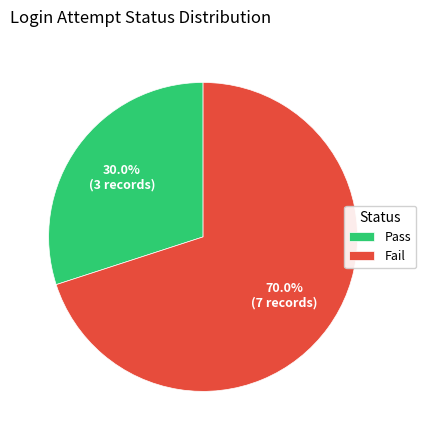

What is the smallest slice in the pie chart?

Pass